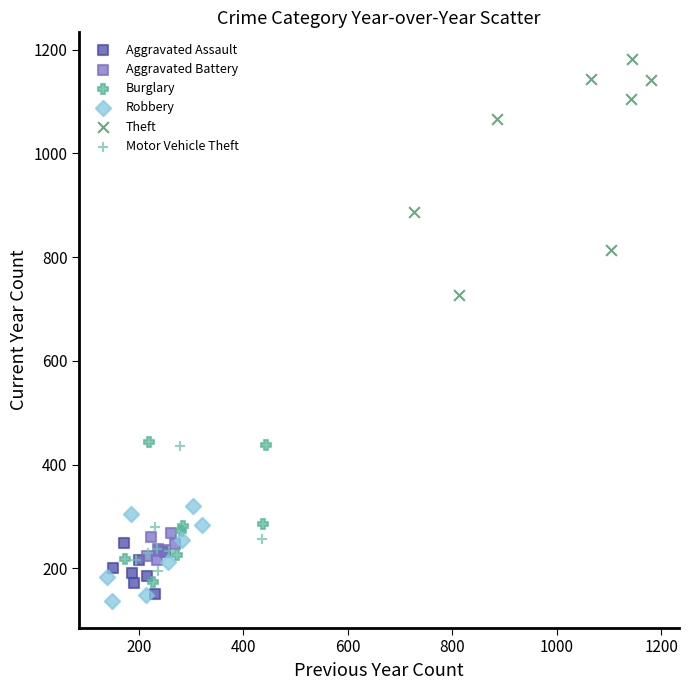

Which series contains the highest Y value?

Theft